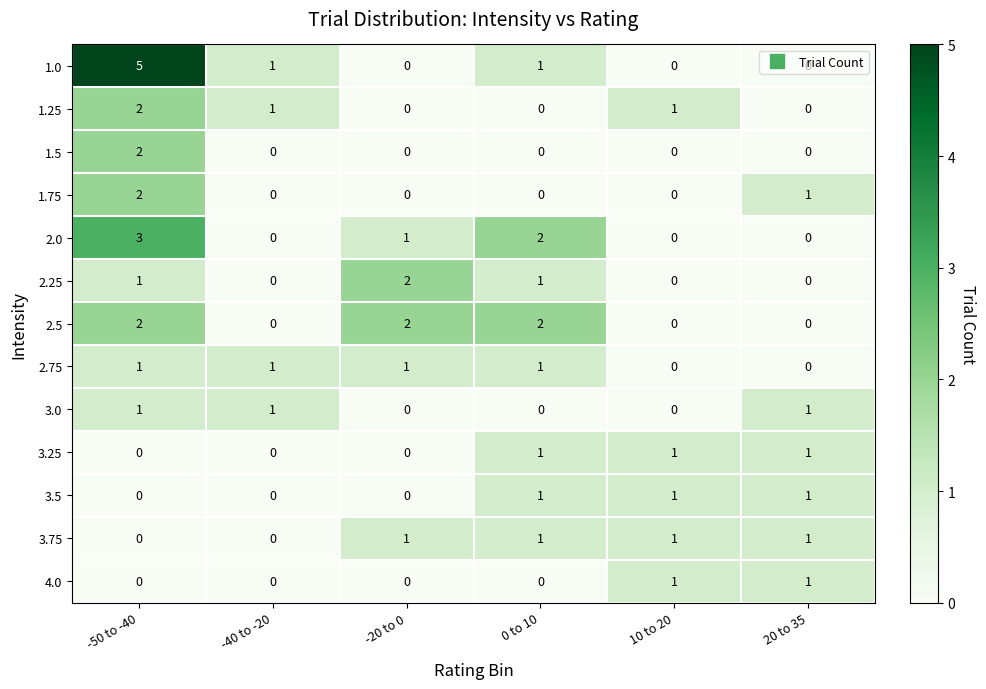

True or false: 2.75 has a value of 0 at -40 to -20.

False